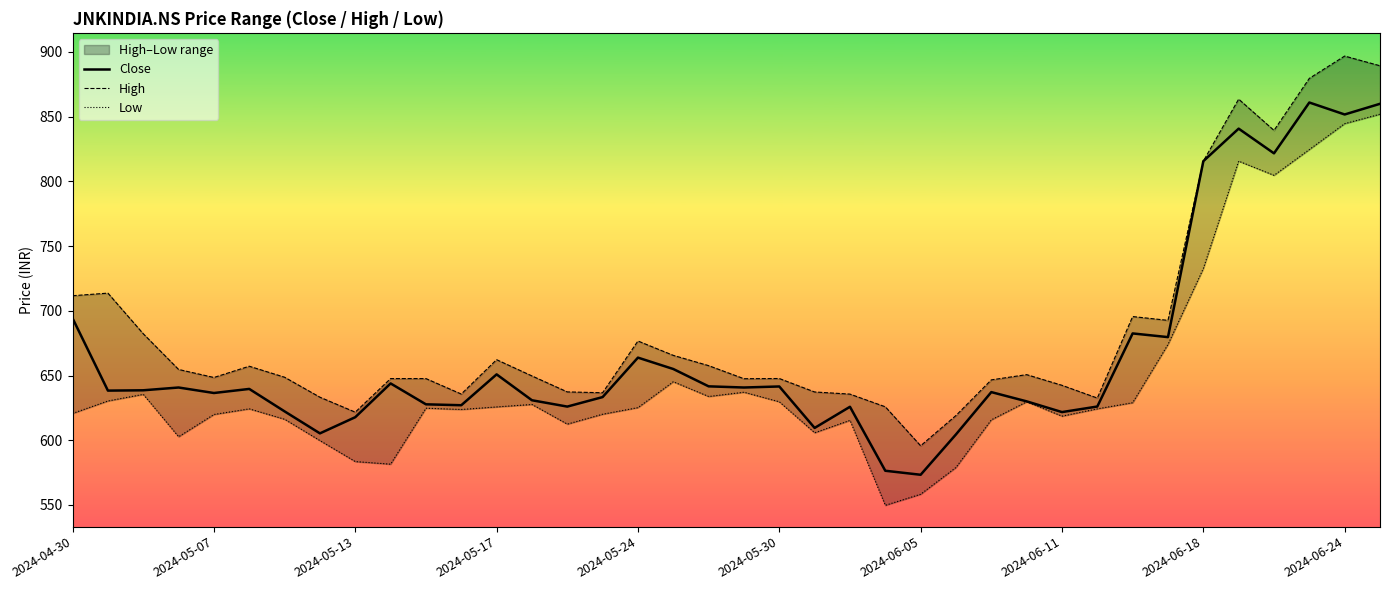

How many values in the Low series are below 624?

17